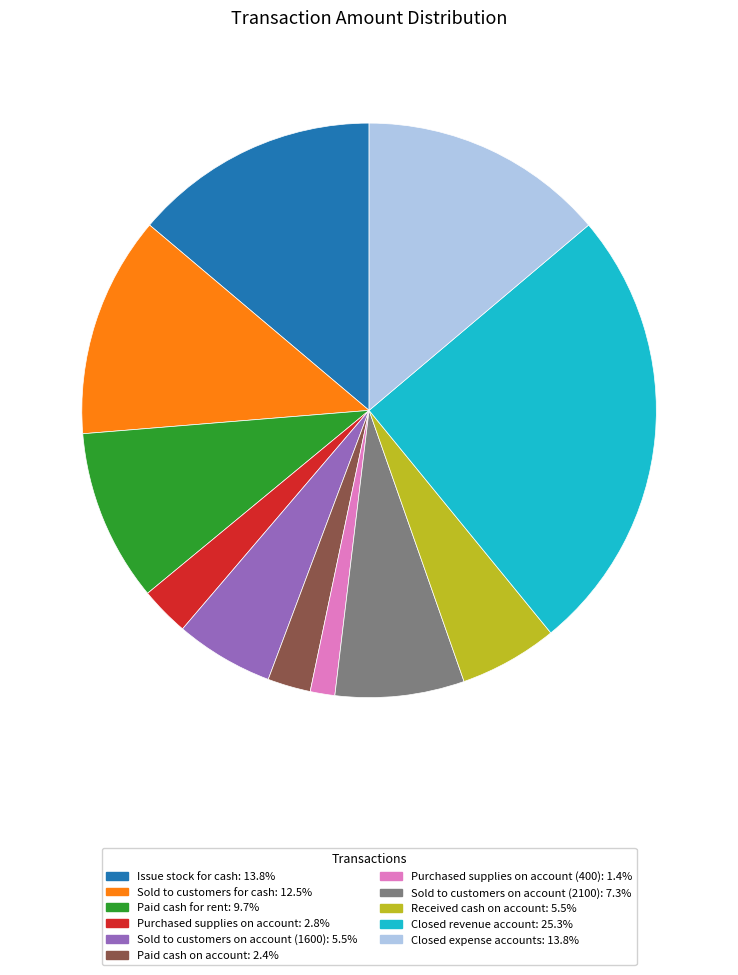

Is there any slice that represents more than half of the pie?

No